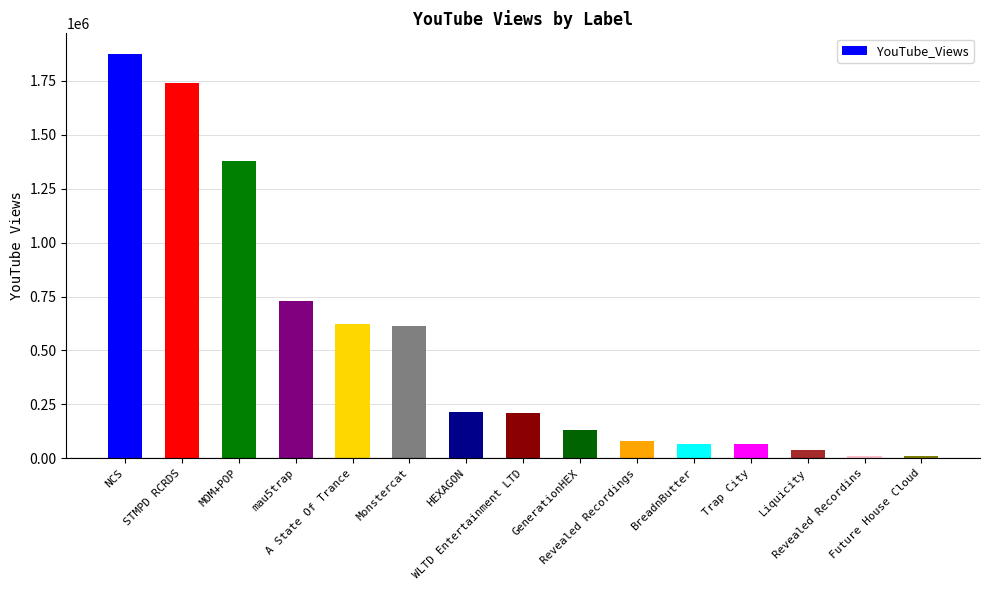

What is the greatest value displayed?

1877172